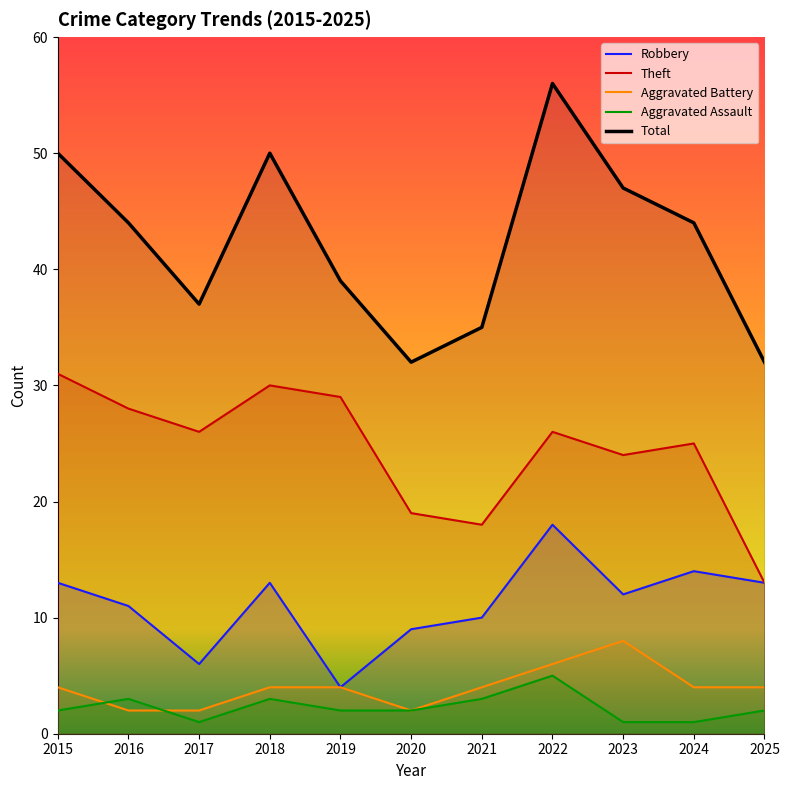

What is the spread (max minus min) of values at 2016?

42